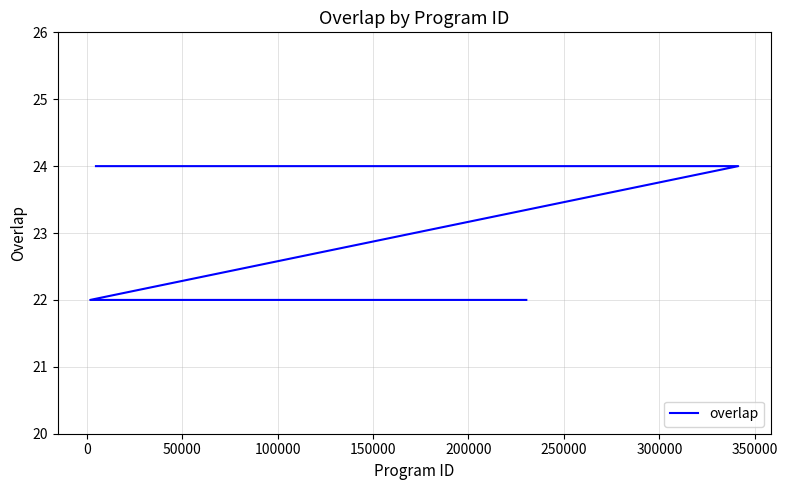

What is the greatest value displayed?

24